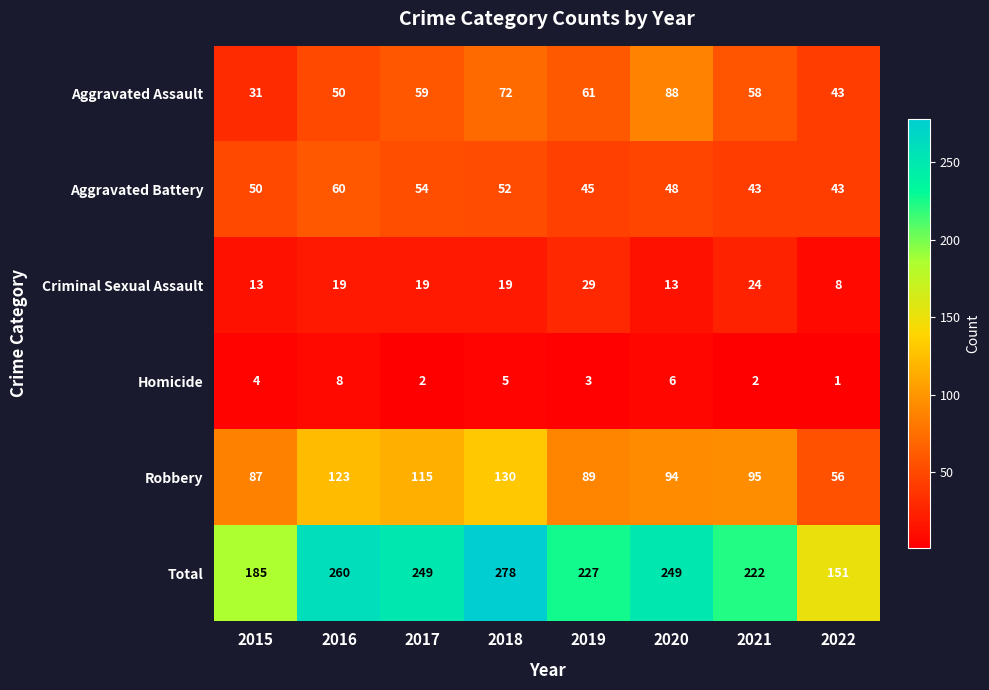

Is it true that Robbery equals 116 at 2019?

False